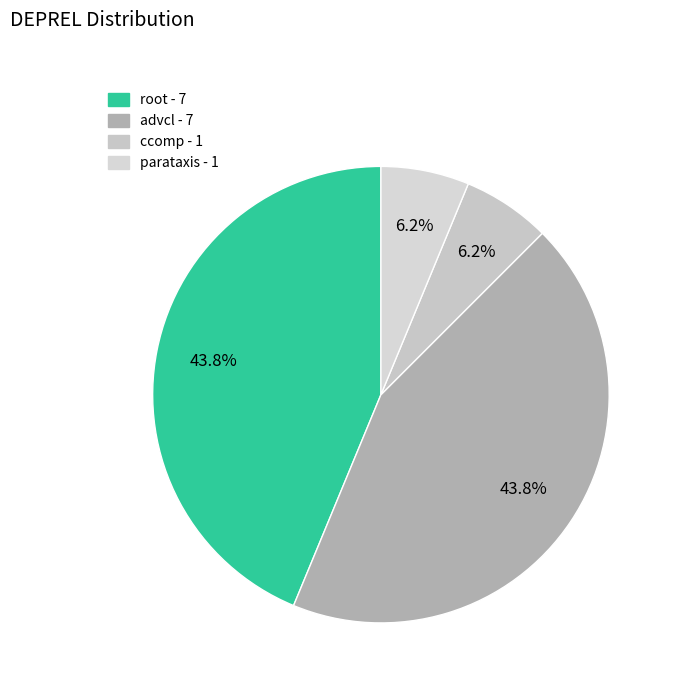

True or false: parataxis accounts for 1% of the total.

False